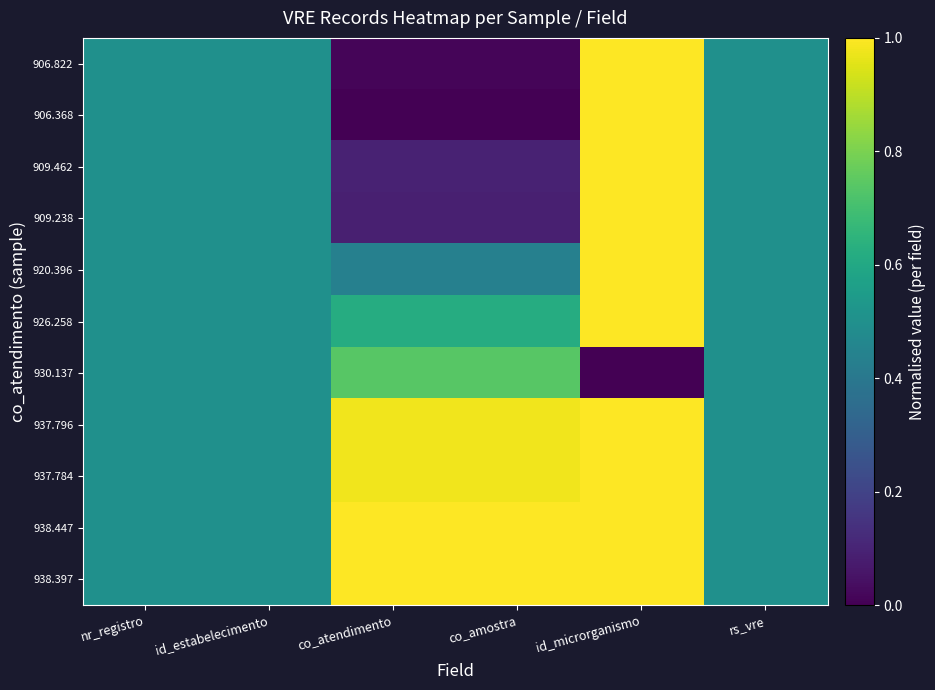

Which category has the highest value across all series?

id_microrganismo